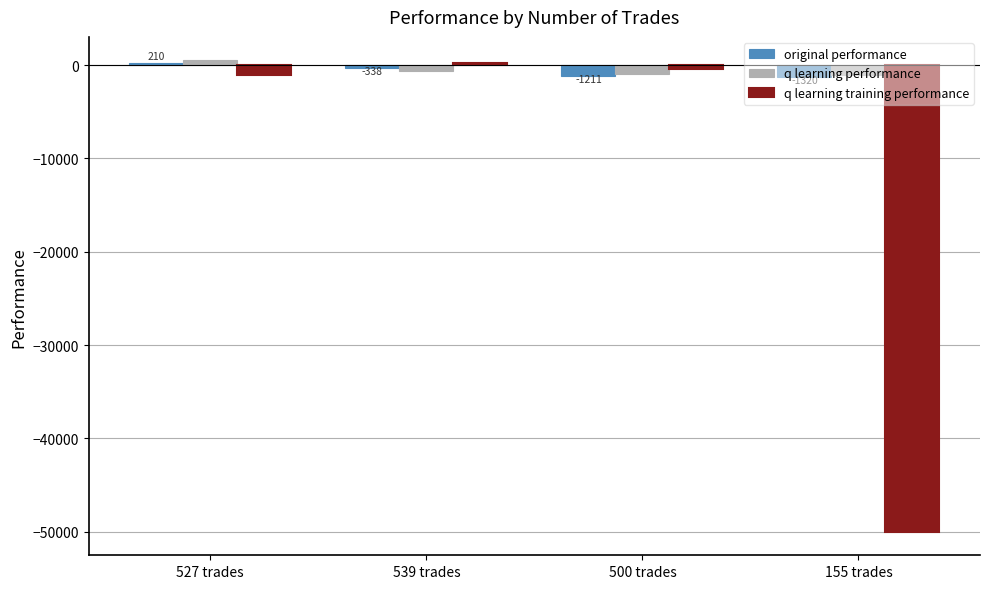

How many values in the q learning performance series are below -632?

3